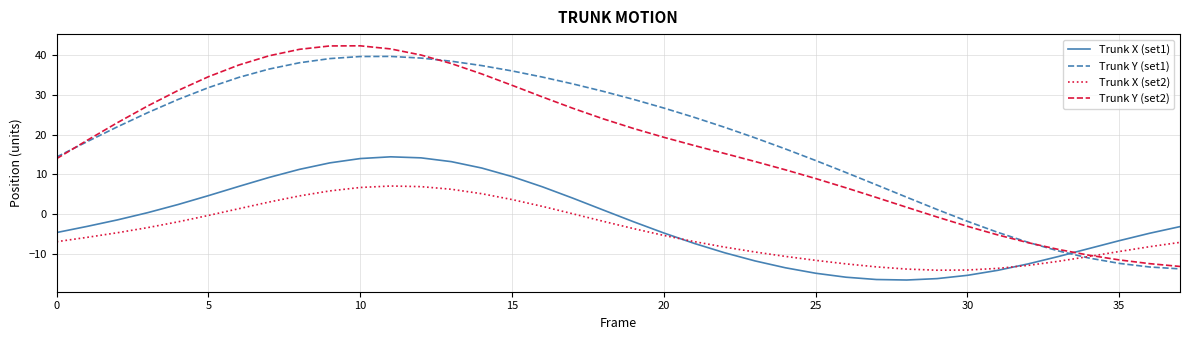

What is the maximum value shown in the chart?

42.4